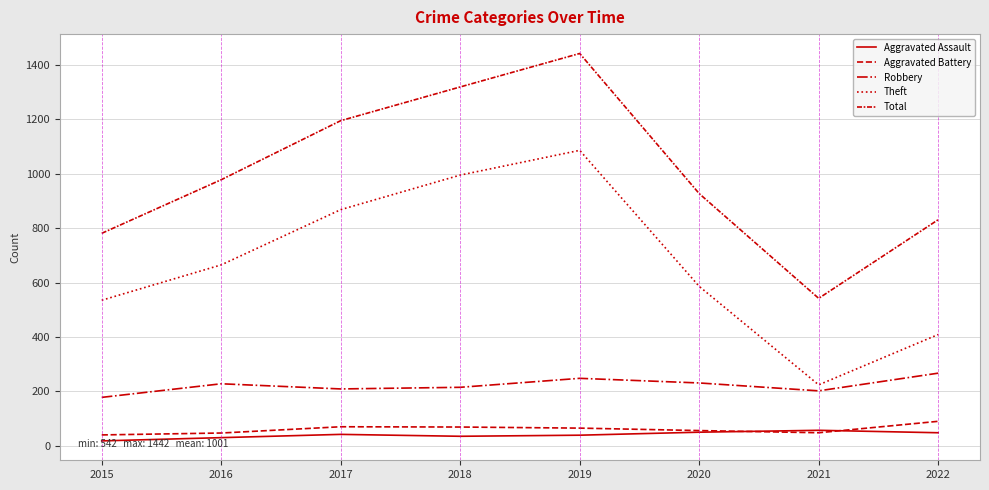

How many lines are shown in the chart?

5